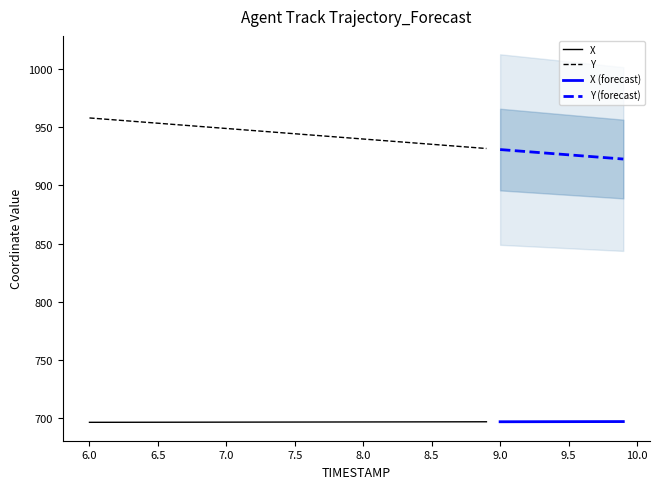

At which label does X reach its peak?

9.9